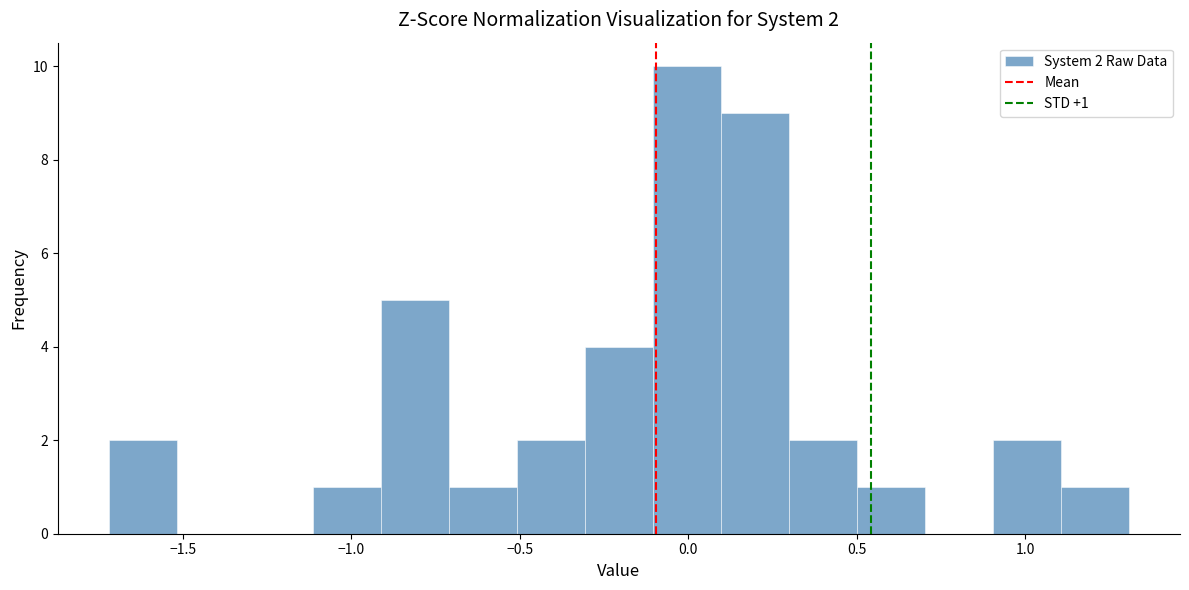

Over which range of the x-axis is the bar tallest?

-0.1 to 0.1